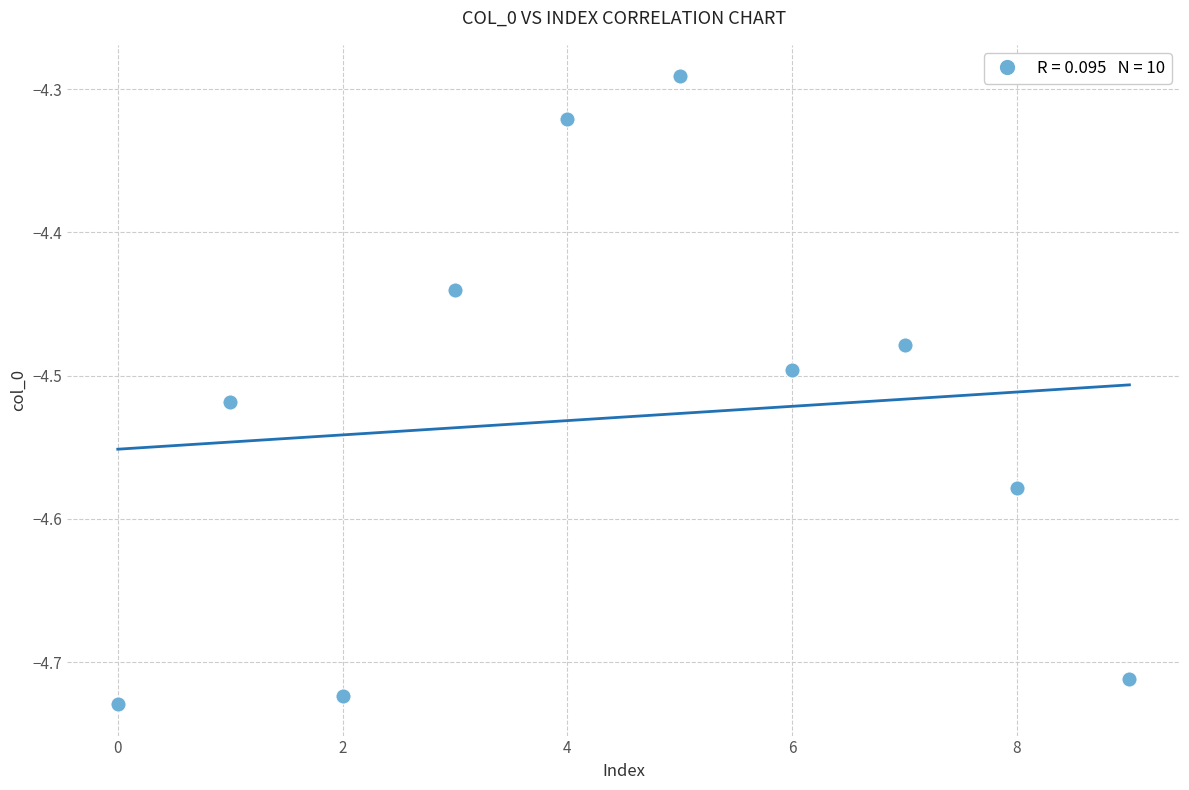

How many data points are displayed?

10